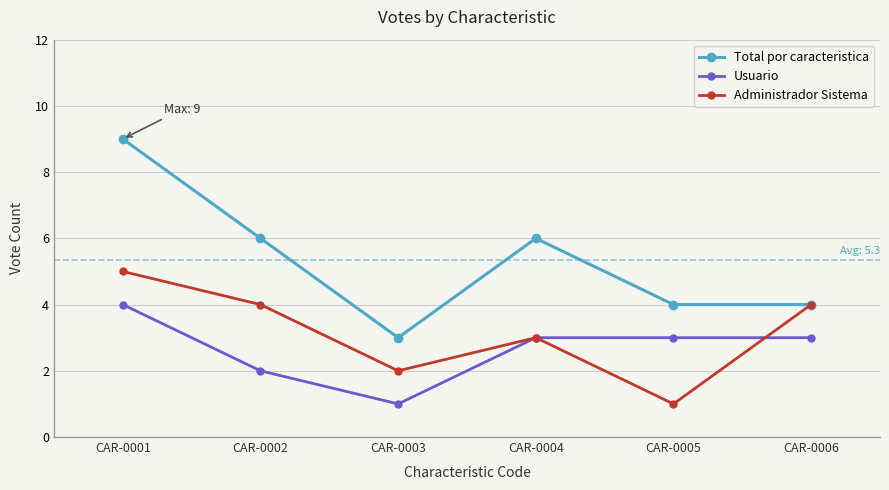

Which series has the widest spread of values?

Total por caracteristica